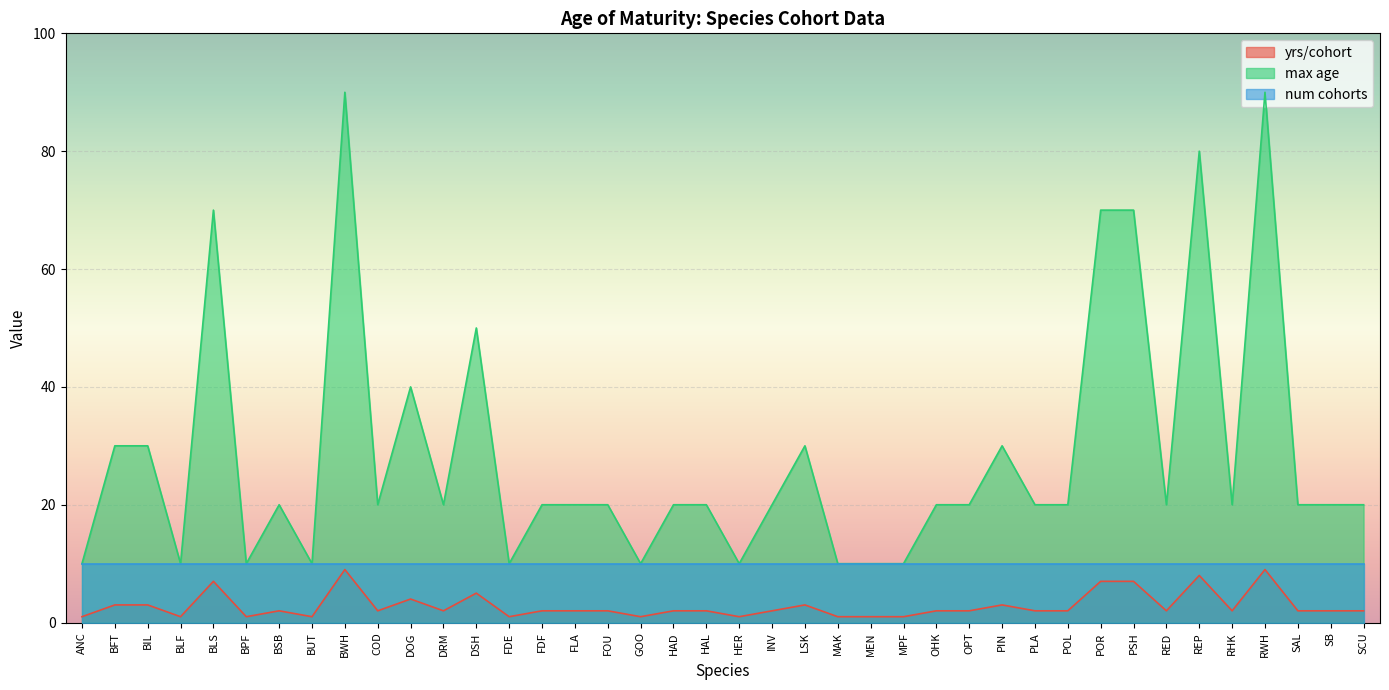

True or false: max age has more than 1 points higher than both neighbors.

True